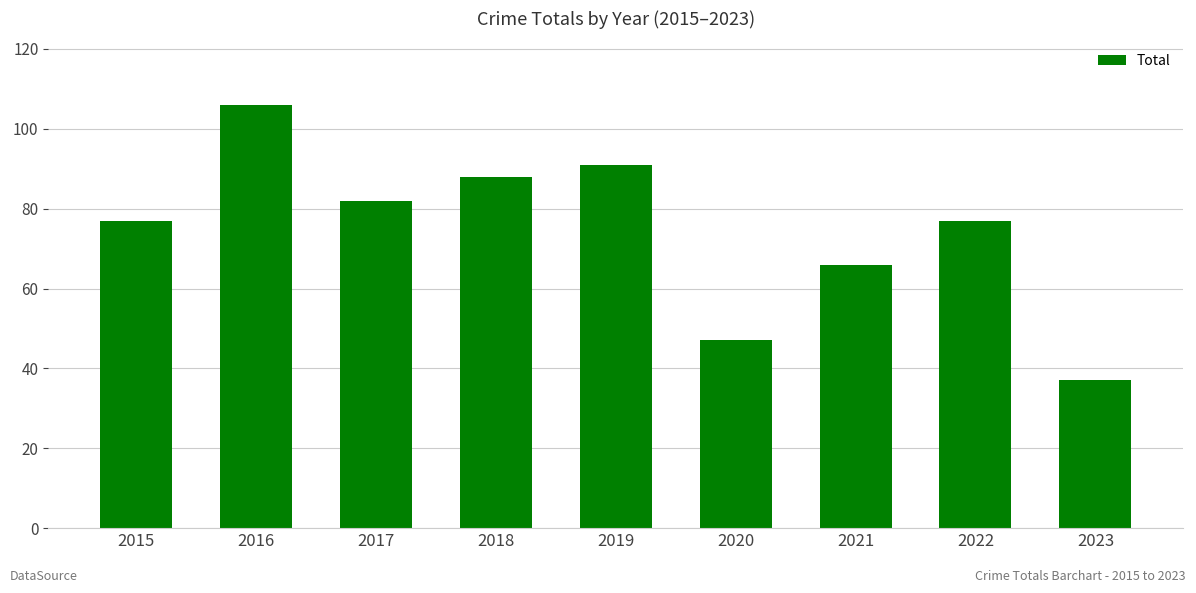

What is the sum of all values?

671